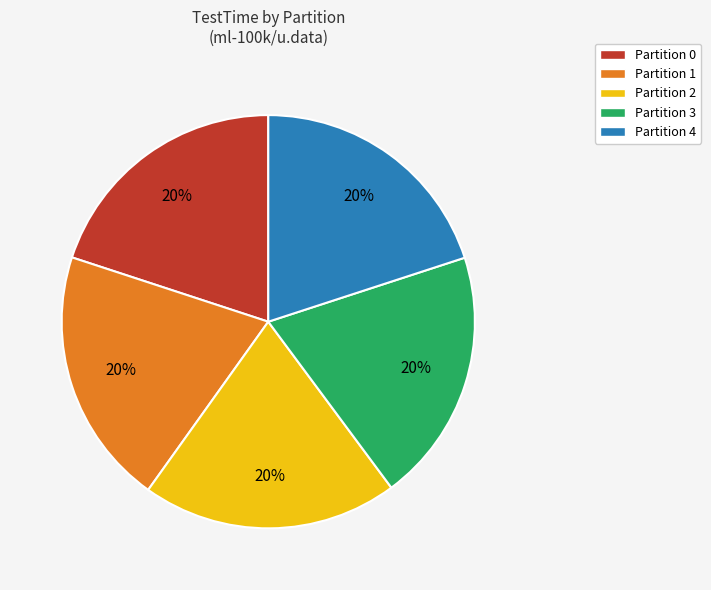

Combined, do Partition 0 and Partition 1 account for over 50%?

No